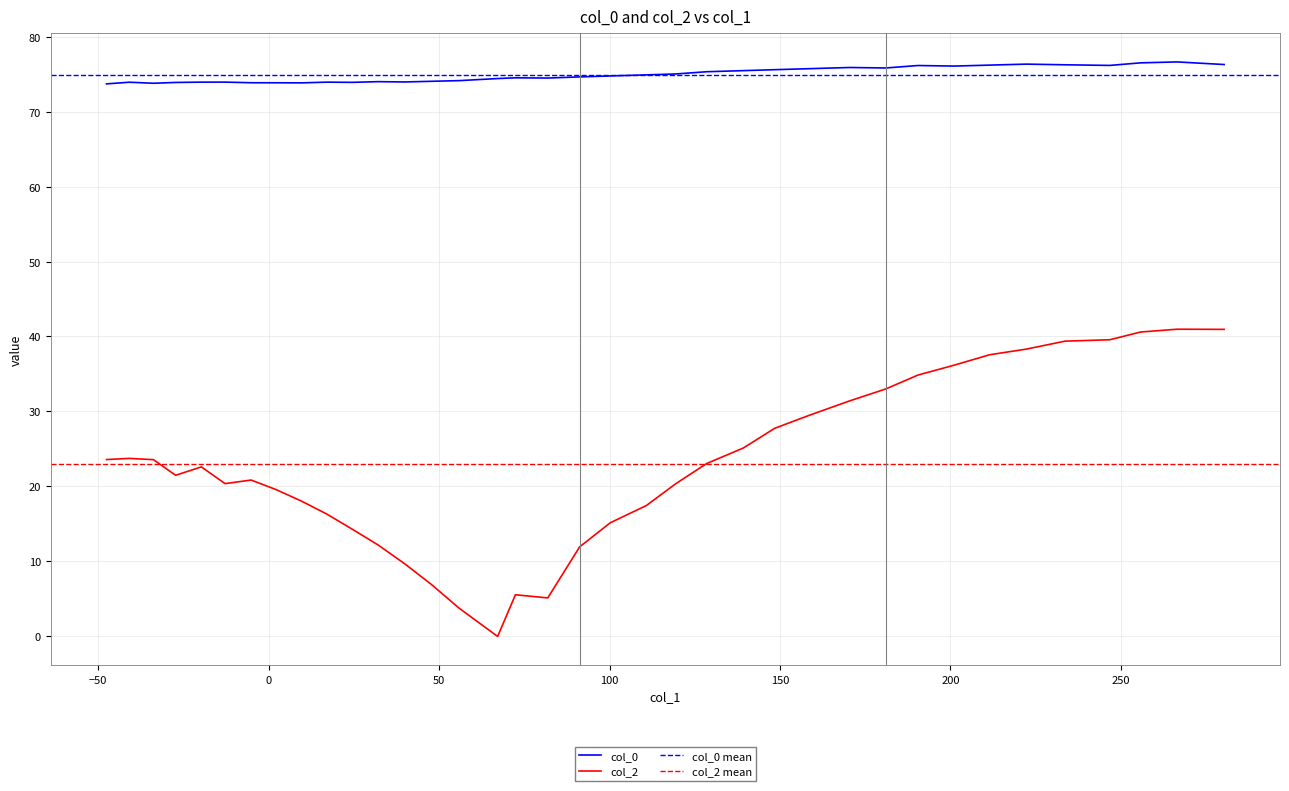

At how many categories does at least one series exceed 15?

37